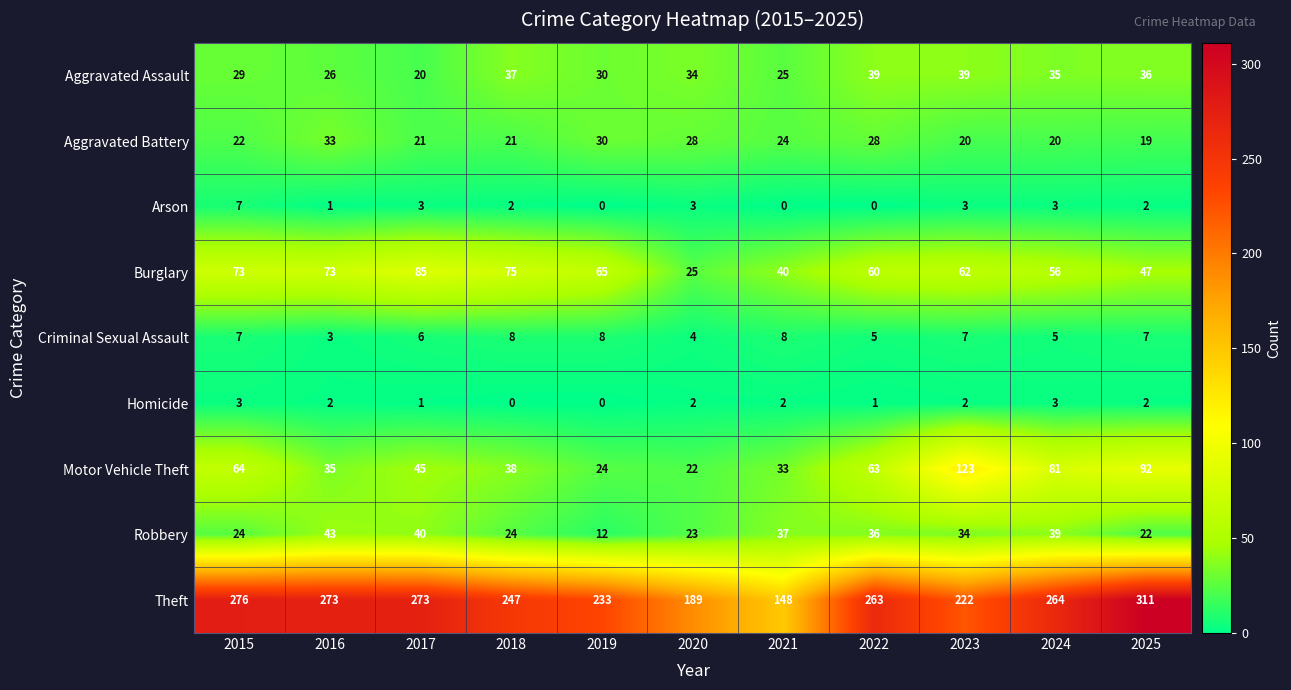

Read the Robbery value at 2024.

39